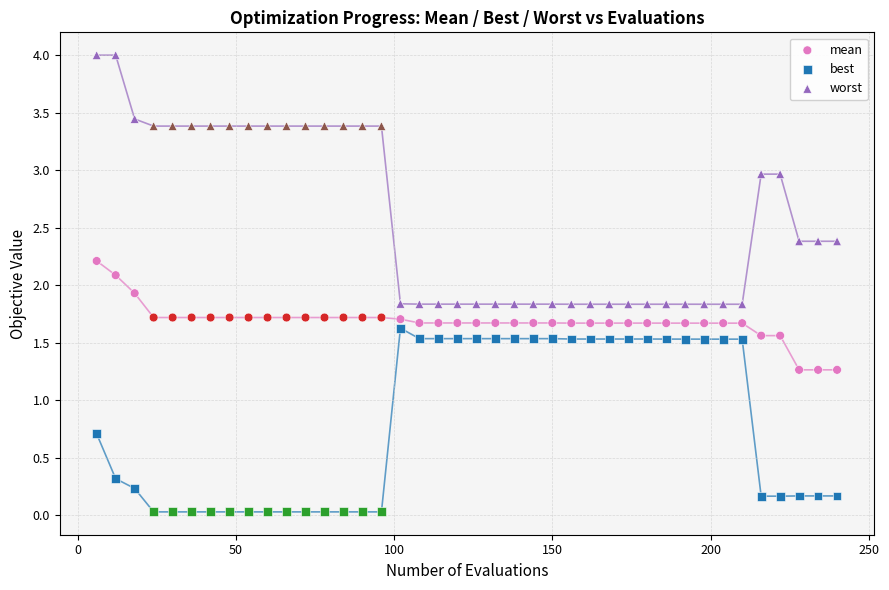

What are all the series names shown in the legend?

mean, best, worst